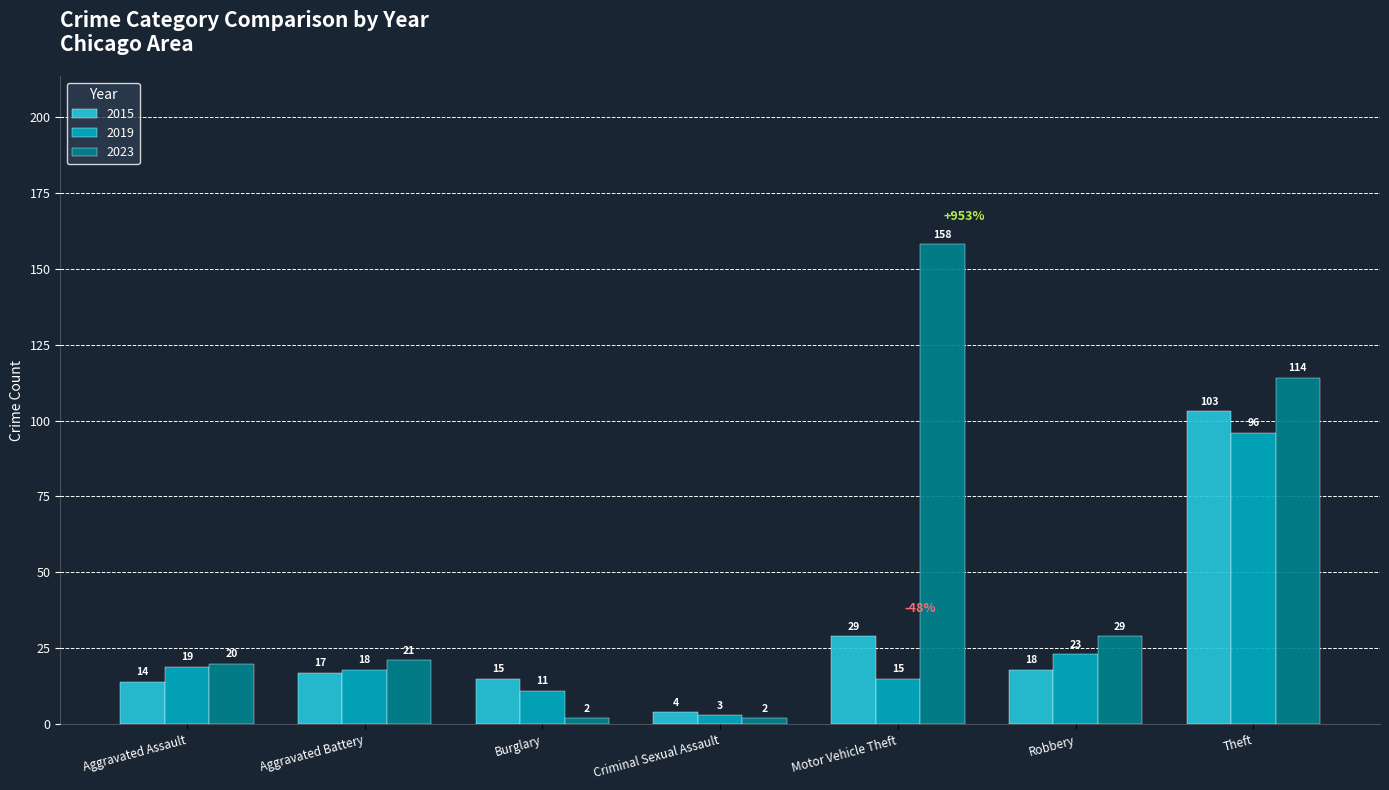

Count the number of data series in this chart.

3